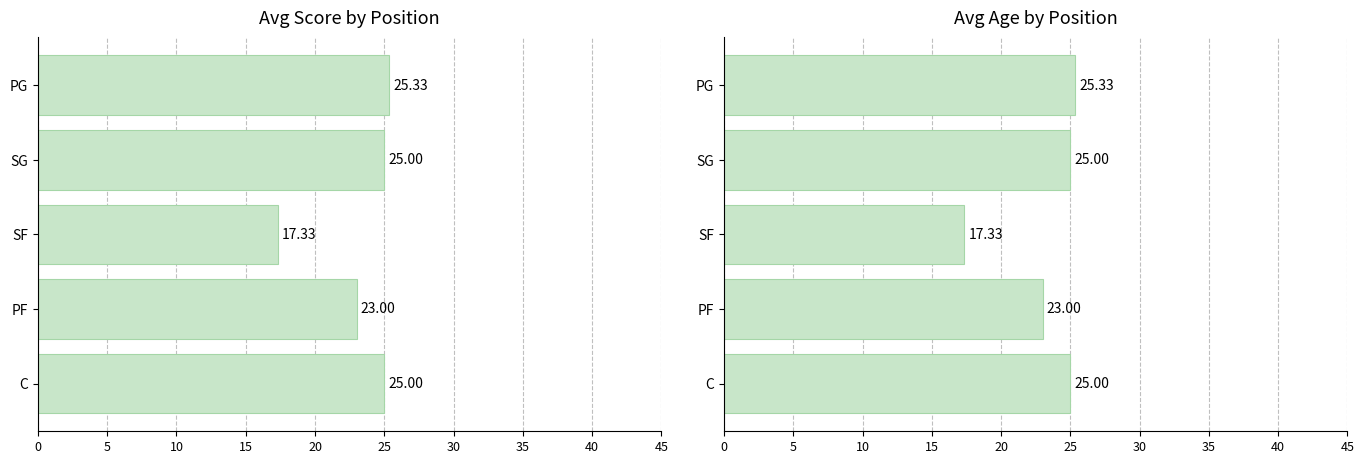

Reading left to right, what are all the values shown in this chart?

Avg Score by Position: 25.3	25.0	17.3	23.0	25.0
Avg Age by Position: 25.3	25.0	17.3	23.0	25.0